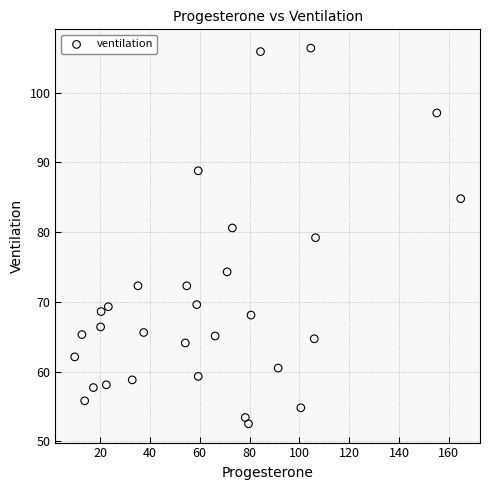

What is the range of Y values (max minus min)?

53.9